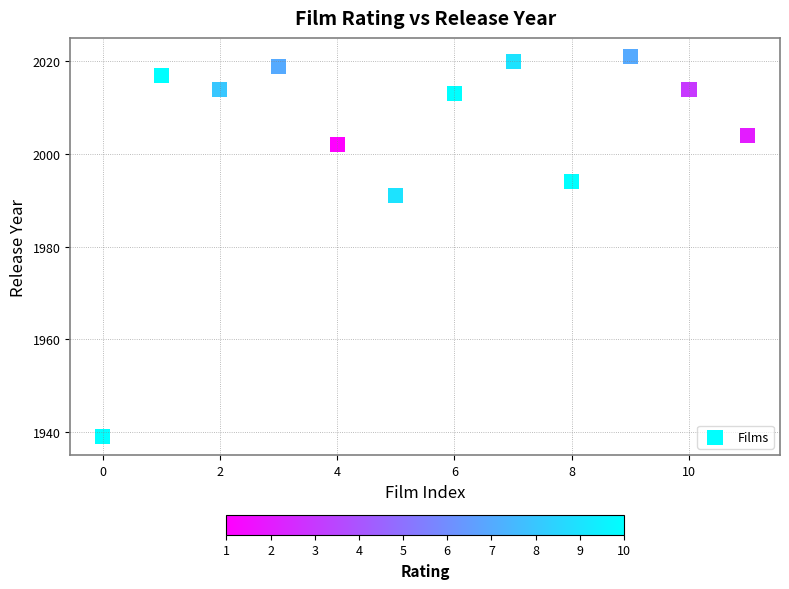

What is the range of Y values (max minus min)?

82